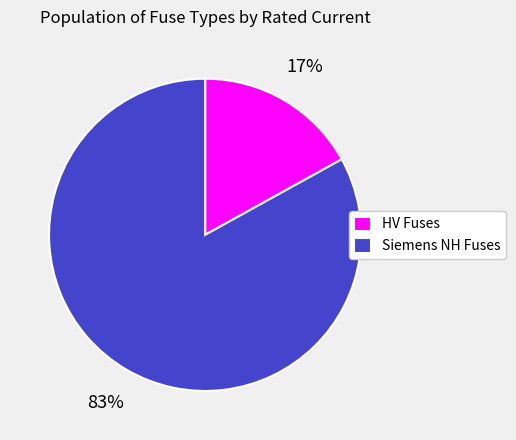

To the nearest percent, what is the average slice percentage?

50%